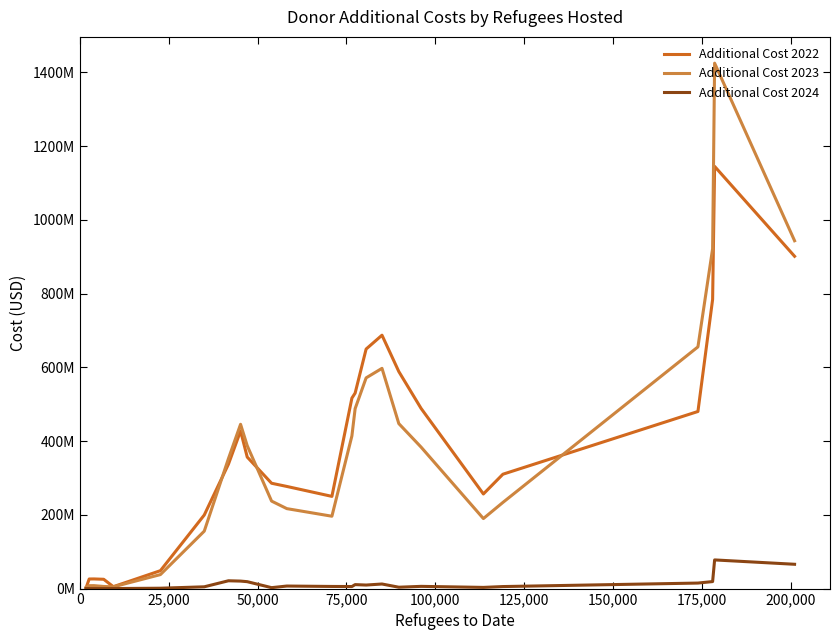

Reading left to right, transcribe all the data shown in this chart.

Additional Cost 2022: 2032404.3	25999293.2	26170498.1	25219106.7	5185784.3	48577172.6	199515040.1	337179616.5	427547600.1	356646488.7	285655875.2	277014636.4	250058472.4	516577985.8	530185780.7	649609151.7	687178572.6	588550007.1	488603786.6	256573908.5	310136952.9	480290262.5	784201677.4	1144979291.4	901193824.5
Additional Cost 2023: 3087383.5	7880761.3	7979117.1	5773874.1	4731429.1	37949737.8	155785785.4	352282071.0	445544249.3	387484639.6	237273931.6	216845912.8	196231468.9	414024702.5	488002786.8	571450182.8	597283930.2	447391060.0	383638116.0	189881274.7	233632976.3	655528171.6	921848350.2	1424931282.1	943303741.9
Additional Cost 2024: 70183.6	70183.6	70183.6	19782.2	119727.8	998900.6	4818119.1	21178883.3	20299710.5	18748003.9	2518701.1	6890727.0	5776822.0	5545414.9	10772608.5	9599219.4	12416673.5	3702801.7	6026958.2	3209504.1	5475963.6	14965406.6	18998064.8	77734220.2	65920620.7